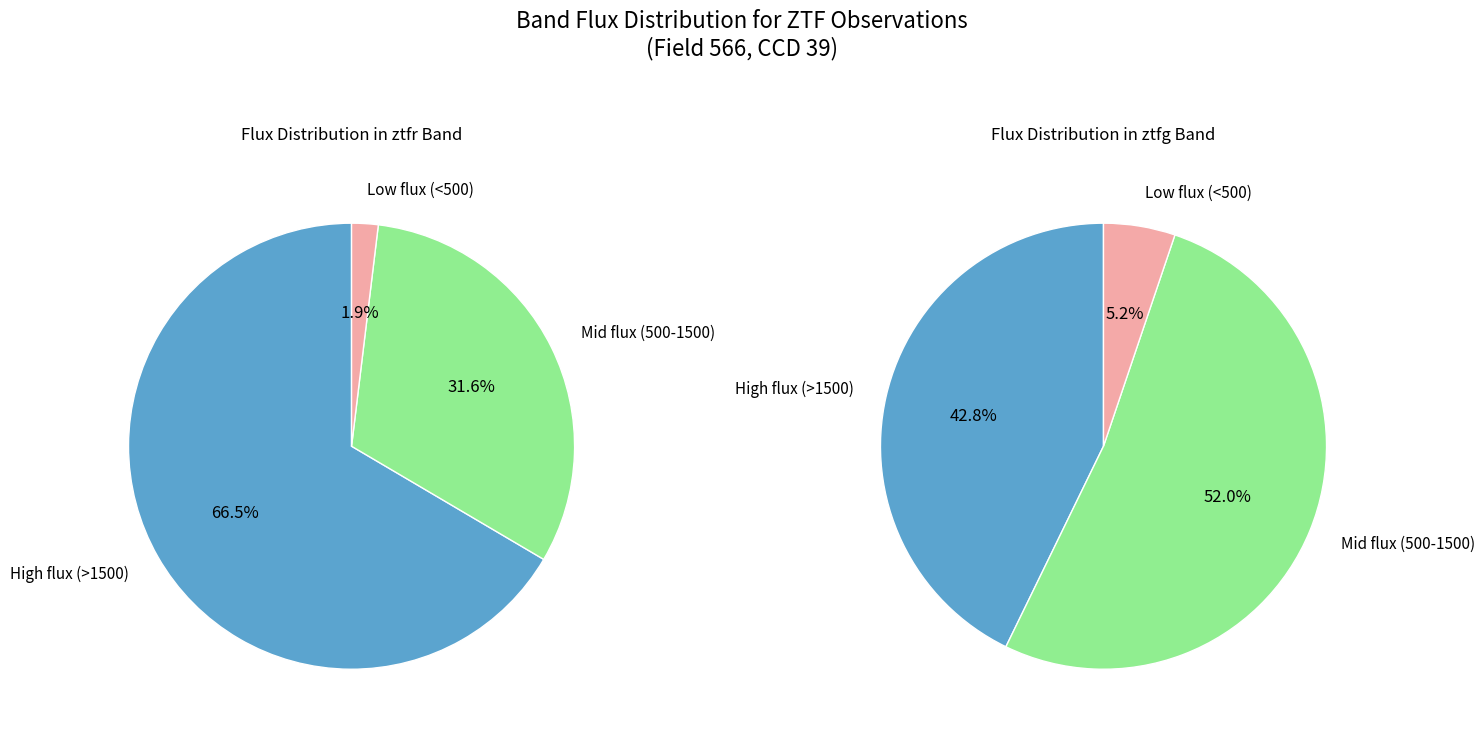

Does ztfr account for over 50% of the chart?

Yes